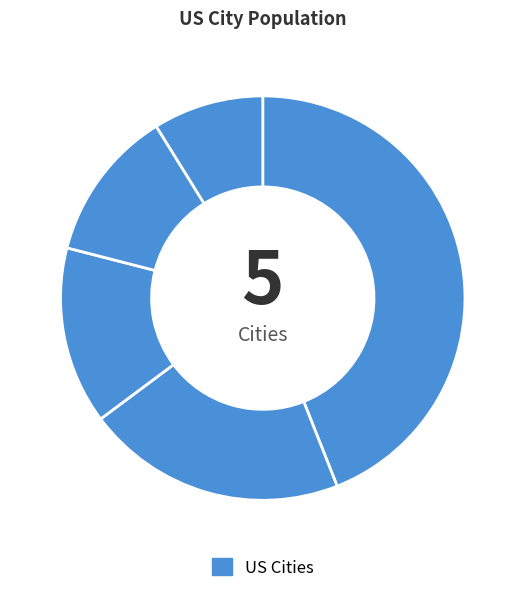

How many segments does this pie chart have?

5